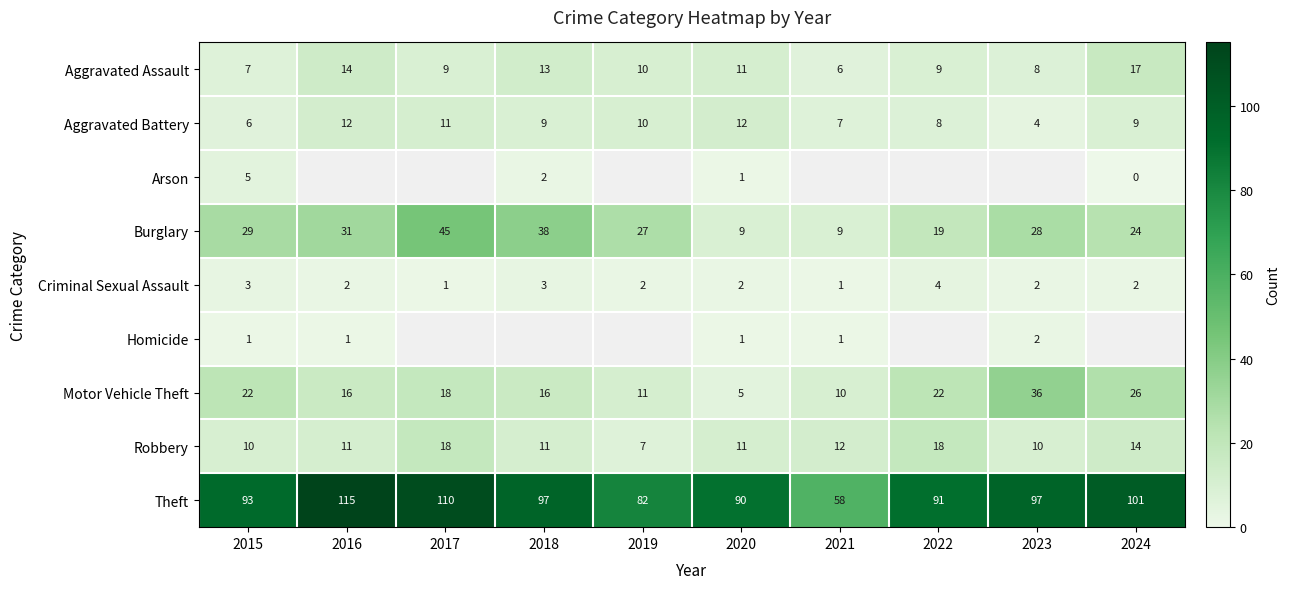

At how many categories does at least one series exceed 67?

9